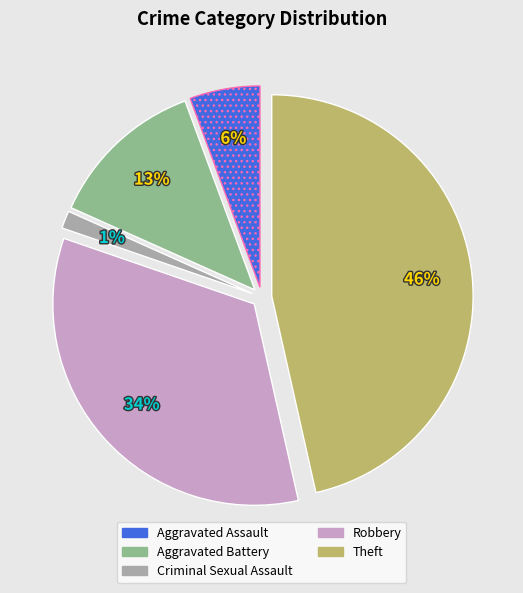

The Theft slice represents 46% of the pie. True or false?

True